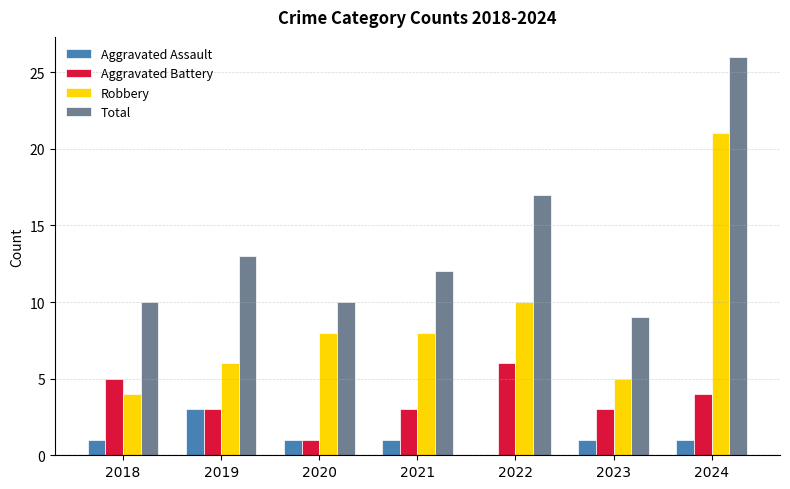

Count the number of data series in this chart.

4